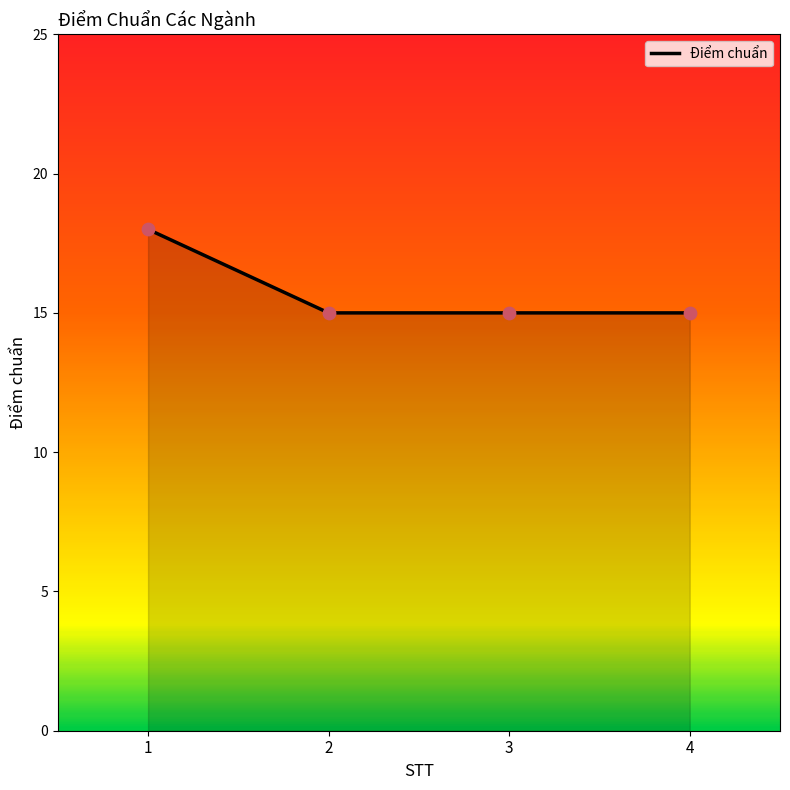

What is the change in value from 1 to 2?

-3